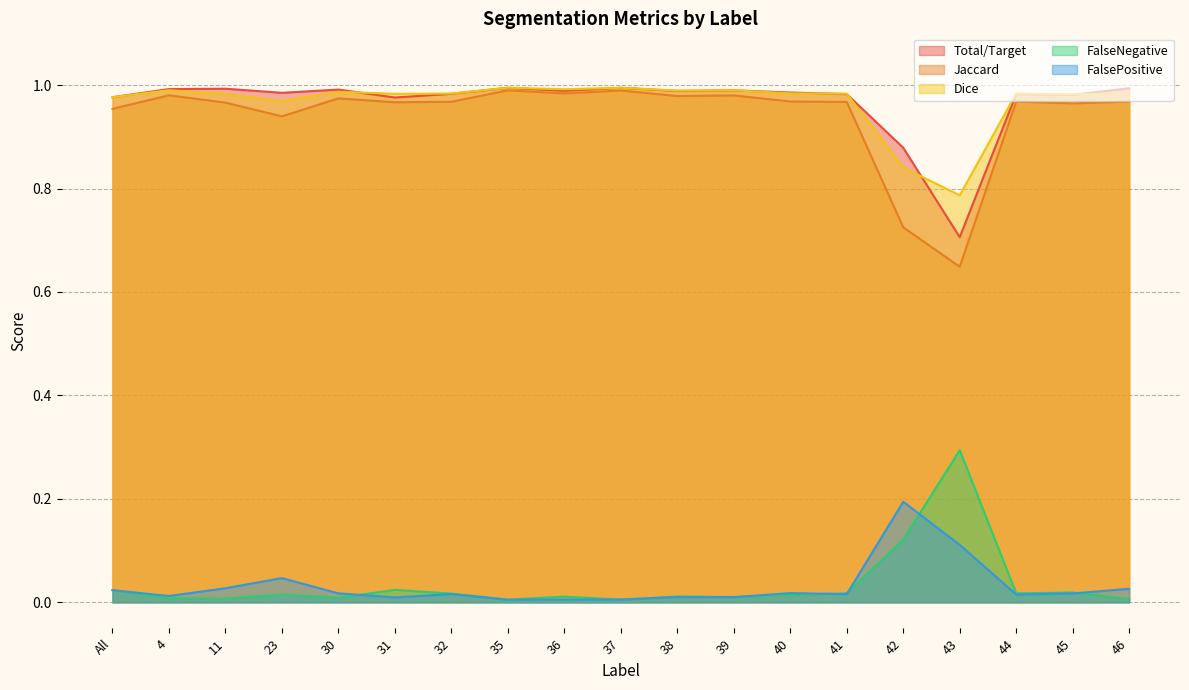

Which series has the largest total across all categories?

Dice